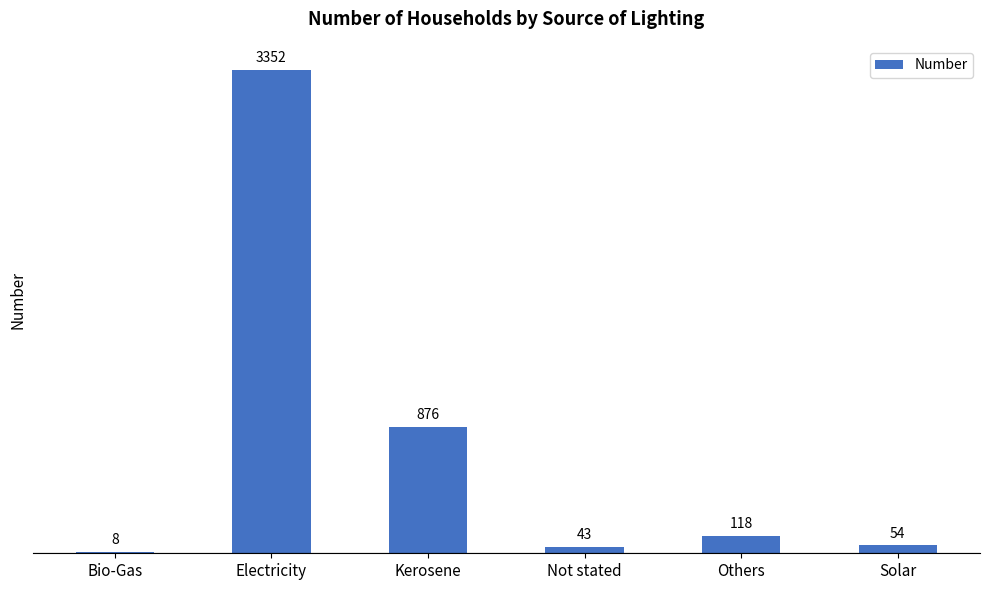

The chart shows a value of 2193 at Electricity. True or false?

False